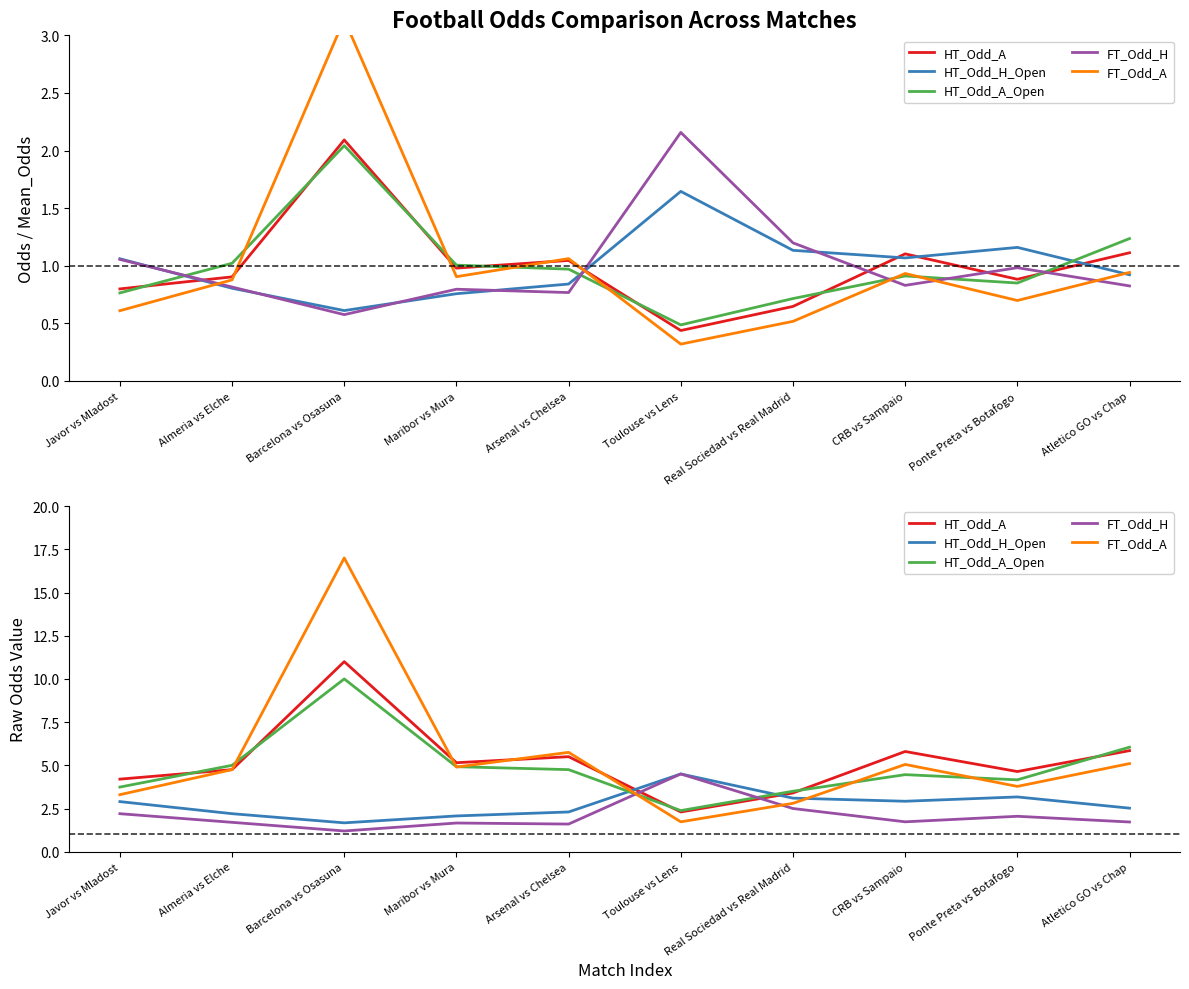

What is the sum of all HT_Odd_A values?

52.6